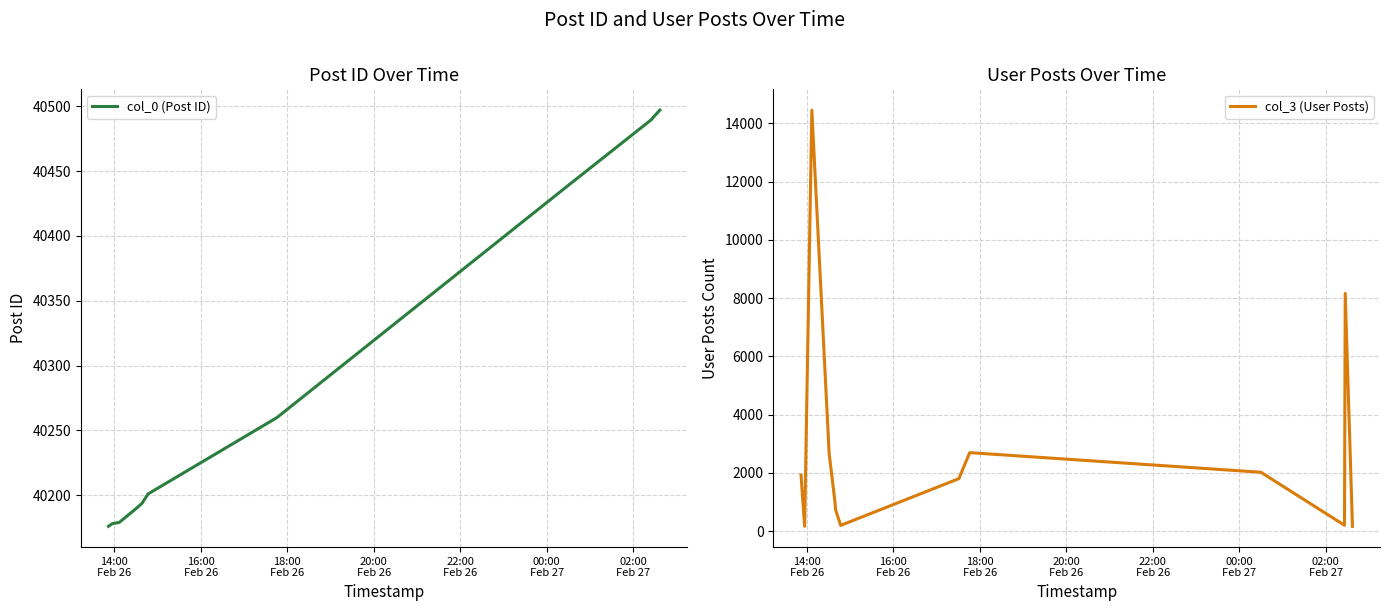

What is the value of the col_0 (Post ID) point at the 7th from the left?

40201